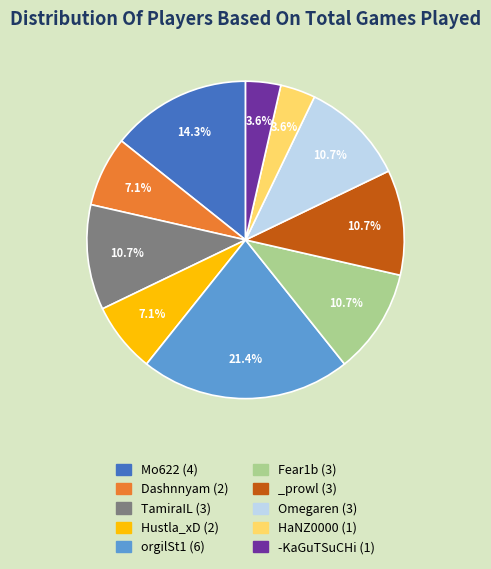

To the nearest percent, what is the combined percentage of Fear1b and Omegaren?

21%